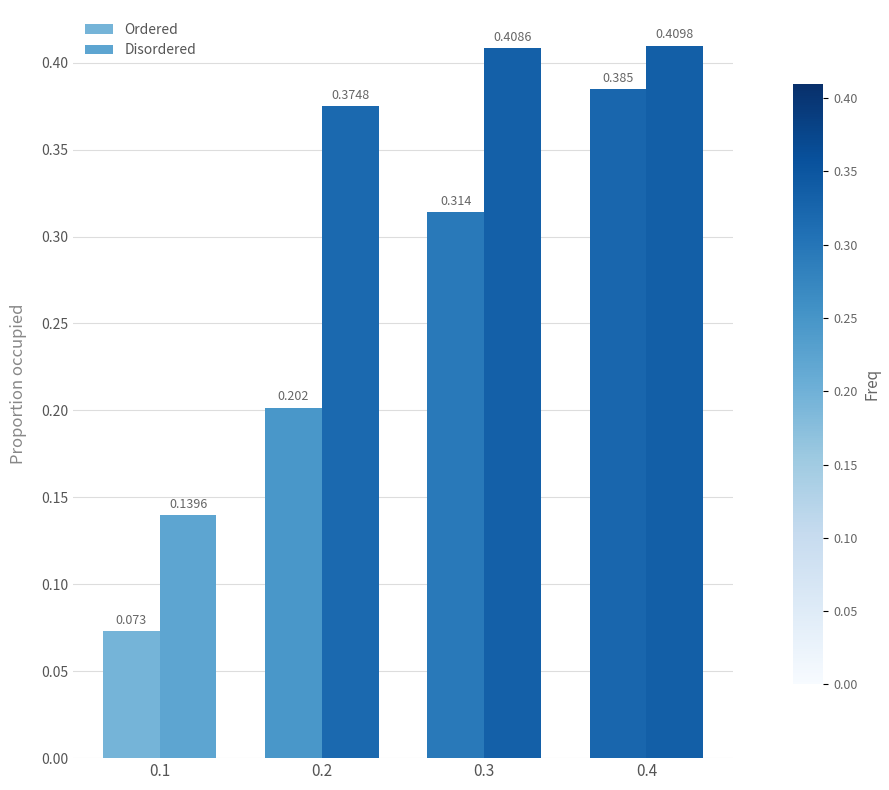

Which category has the highest value in the Disordered series?

0.4